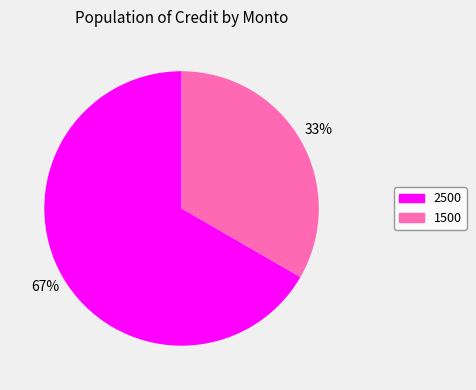

Which category has the smallest portion of the pie?

1500